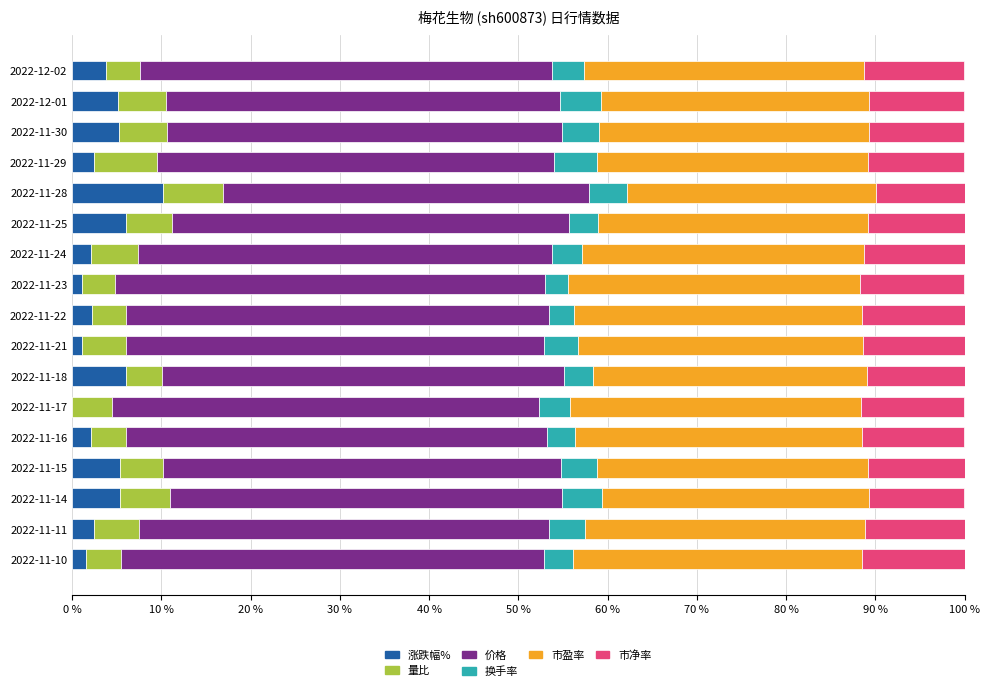

The 涨跌幅% series shows 5.2 at 2022-11-17. True or false?

False